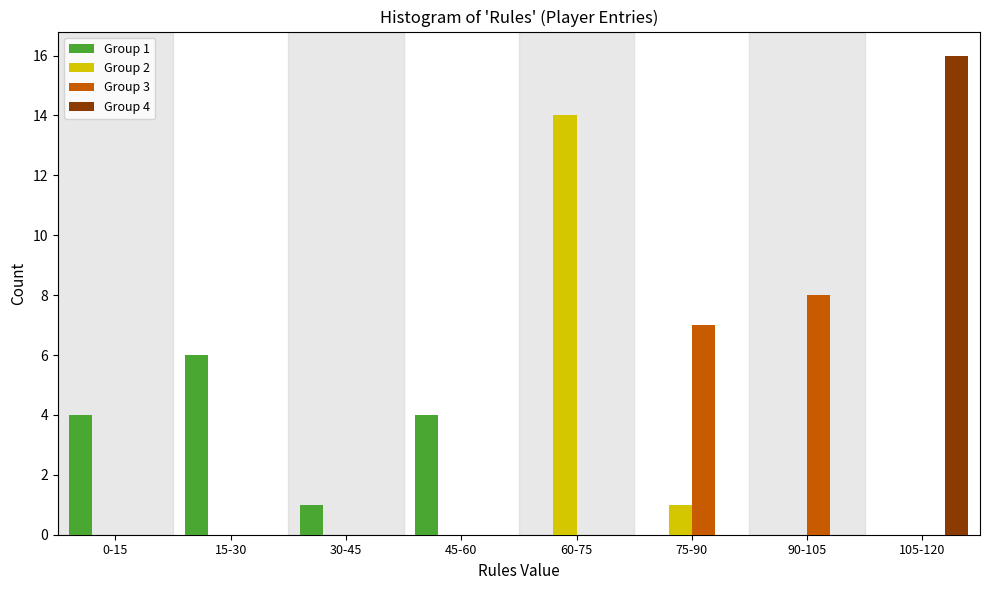

At which category is the sum across all series the highest?

105-120